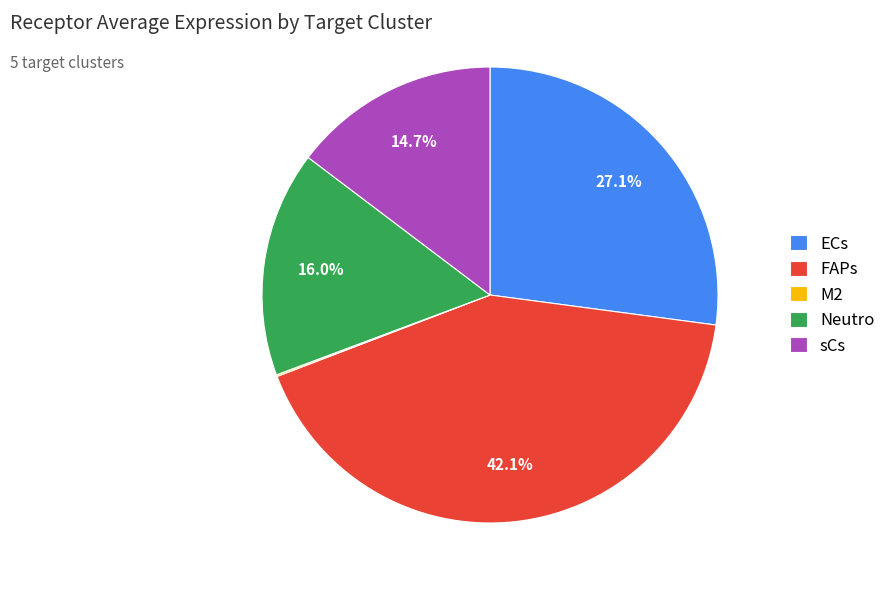

Which has a higher value, ECs or sCs?

ECs